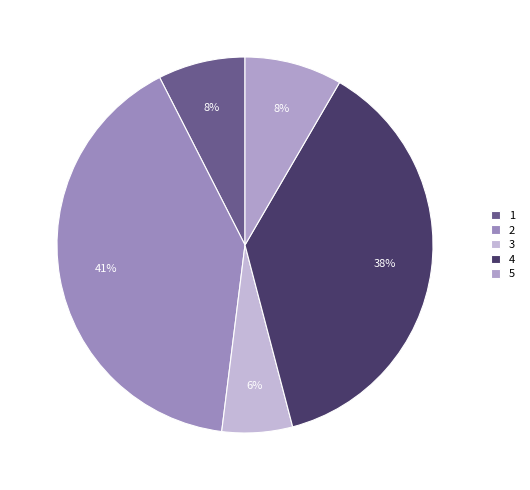

To the nearest percent, what is the difference between the largest and smallest slice percentages?

34%